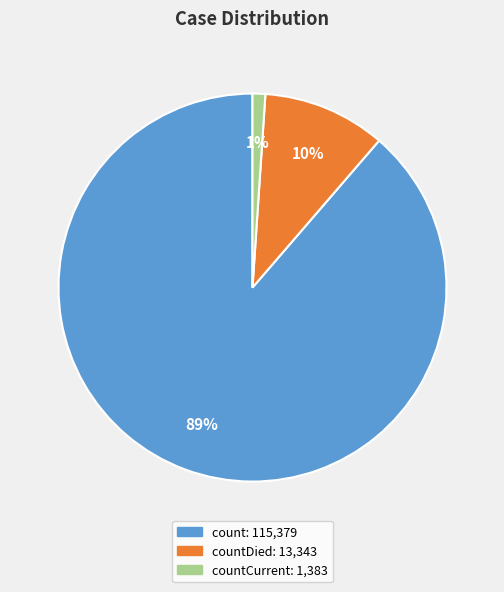

To the nearest percent, what is the difference between the largest and smallest slice percentages?

88%